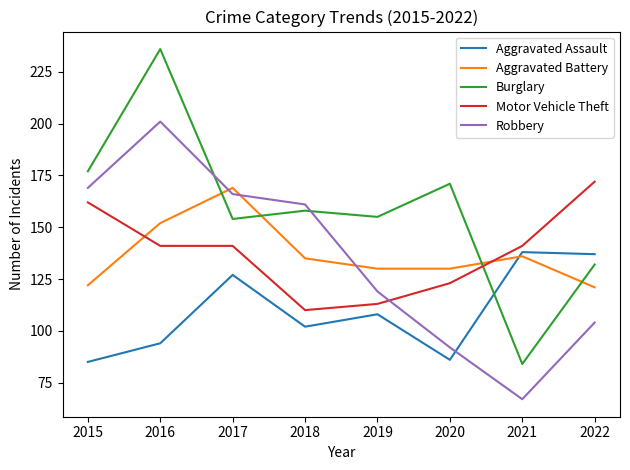

What is the sum of all Robbery values?

1079